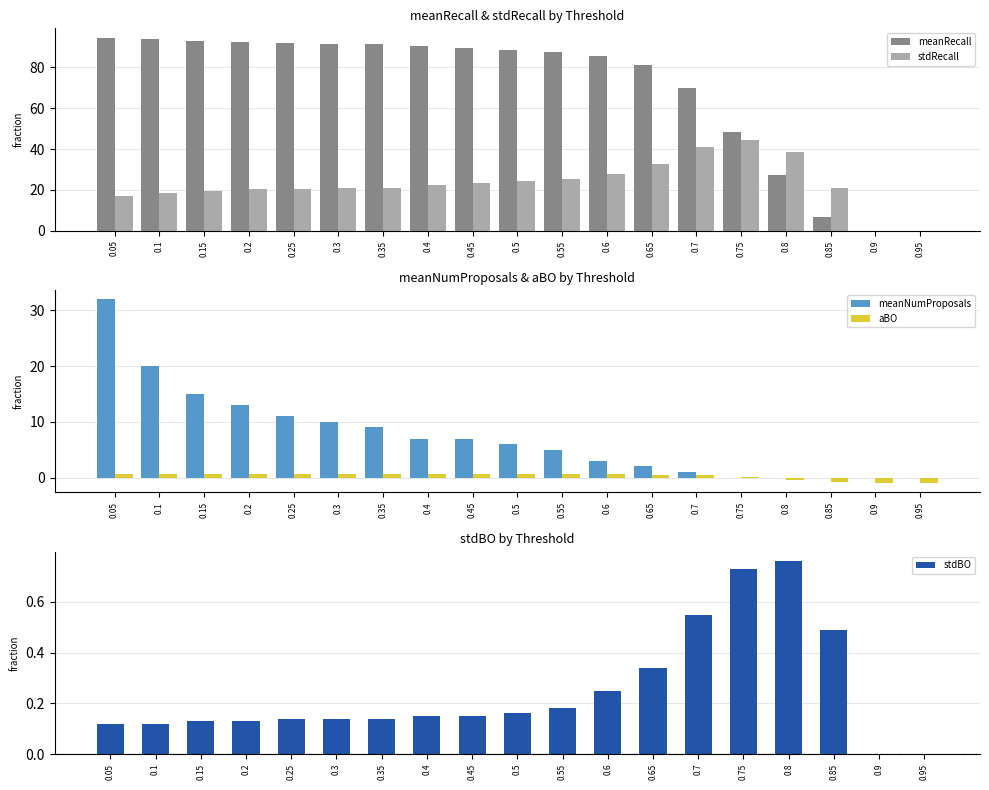

What is the label of the 6th bar from the right?

0.7